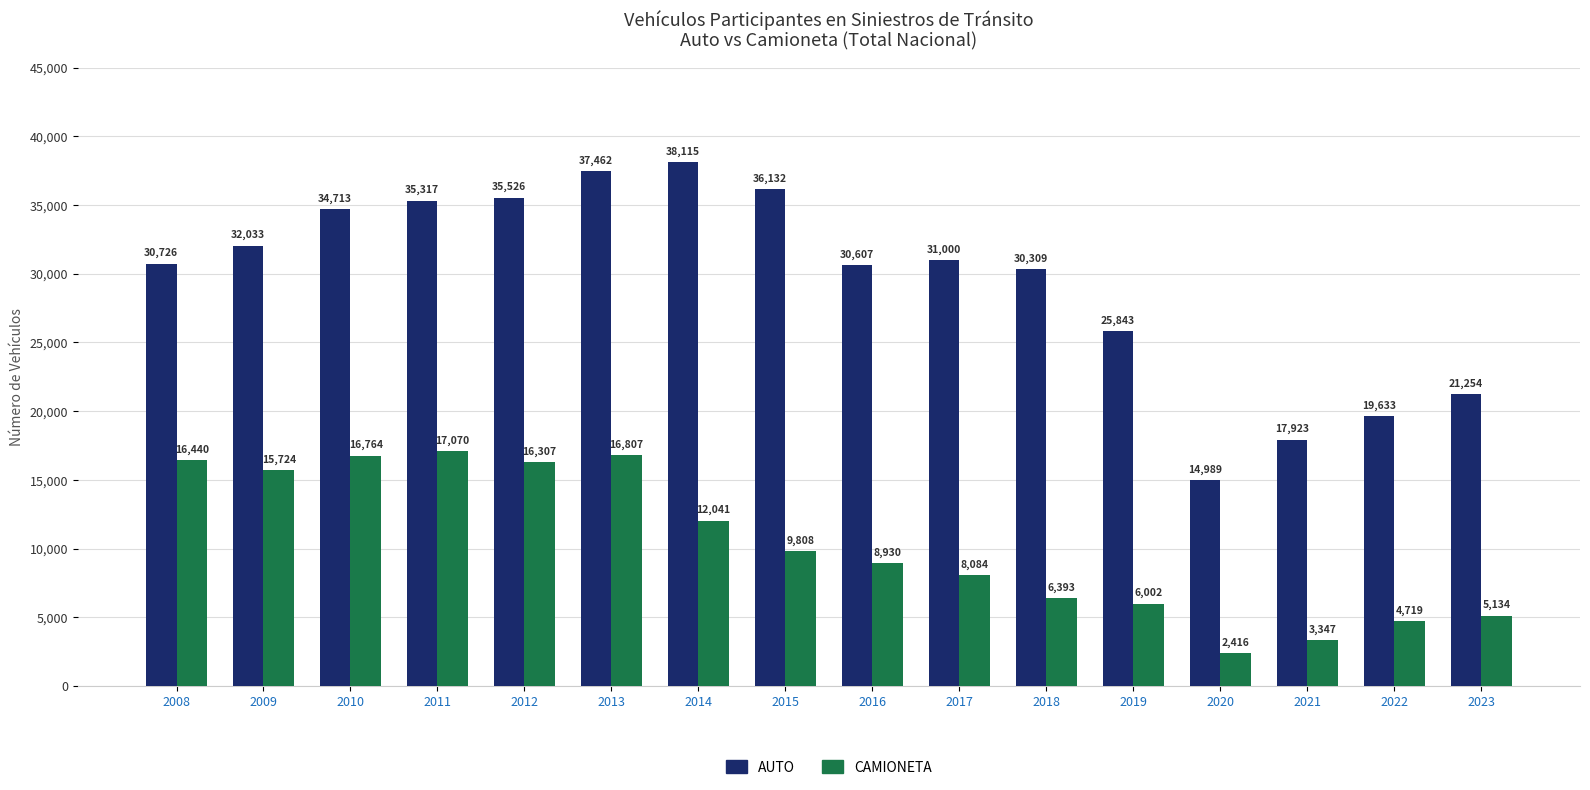

What is the spread (max minus min) of values at 2011?

18247